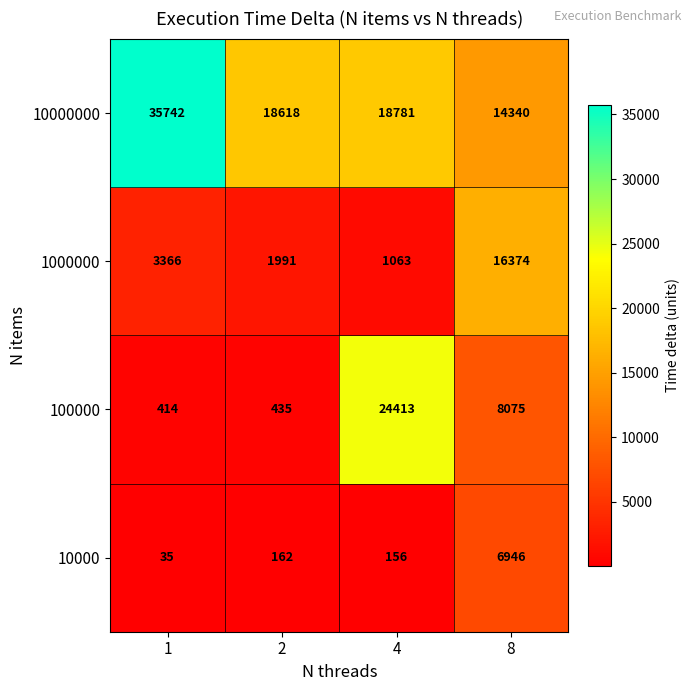

Is it true that 10000 equals 17 at 1?

False